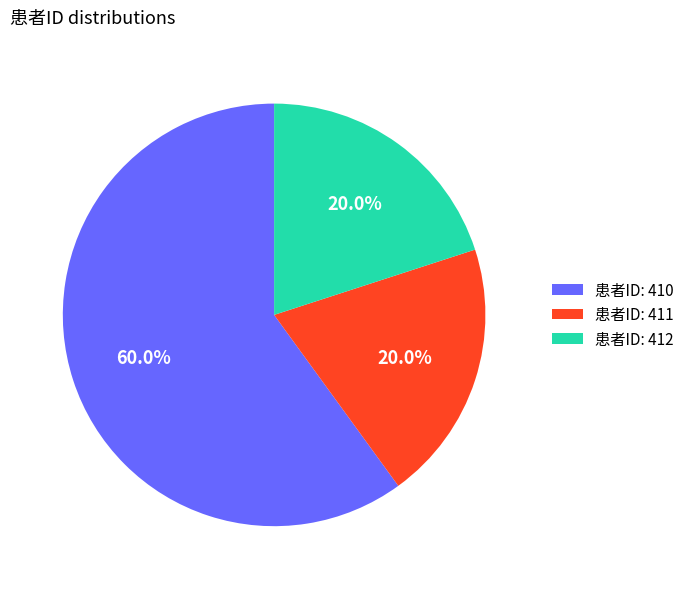

To the nearest percent, what is the difference between the largest and smallest slice percentages?

40%